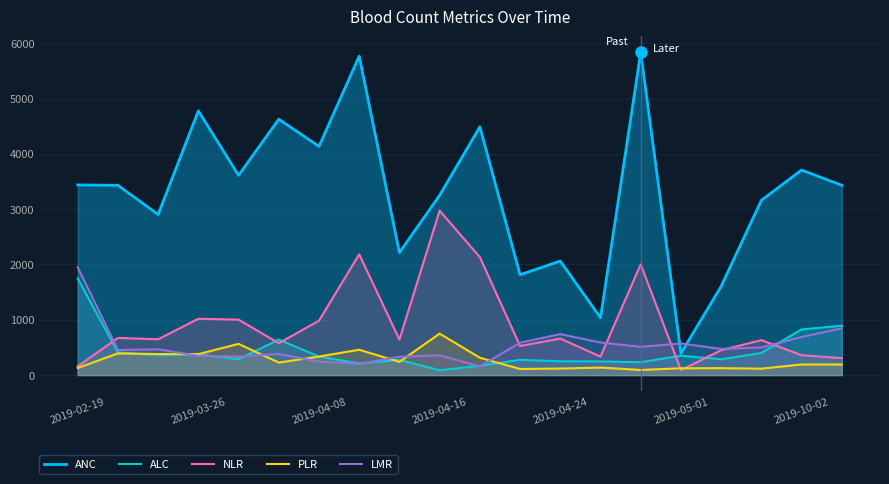

How many data points in NLR are less than 647?

10